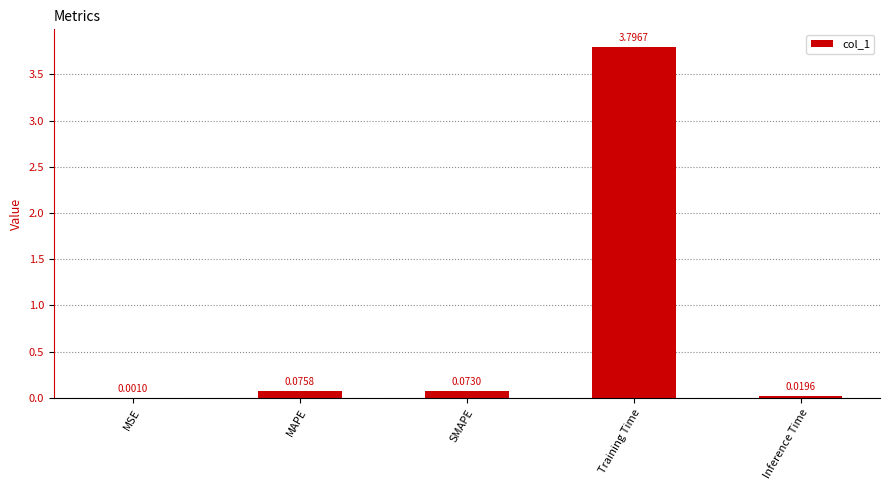

Where is the data nearest to the value 1?

MAPE